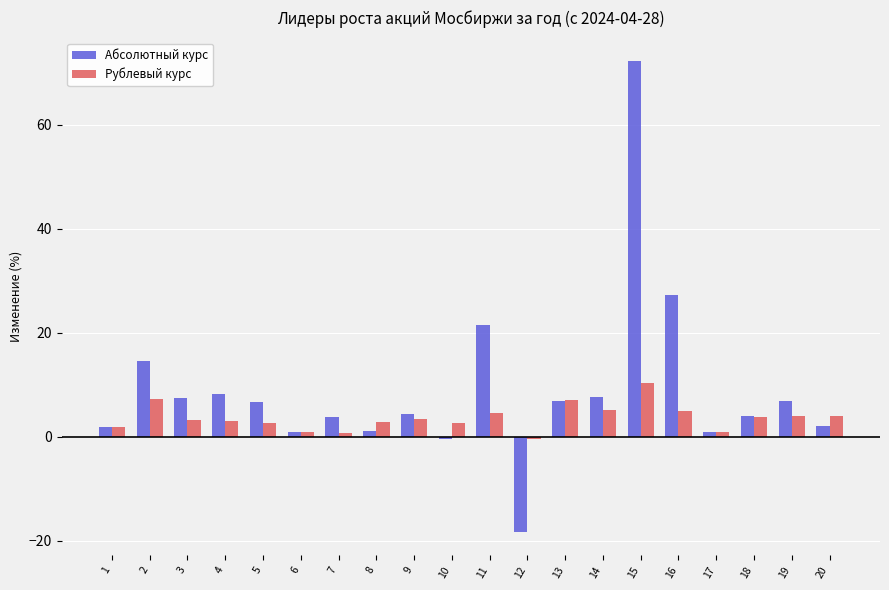

At which label is Абсолютный курс closest to 26?

16